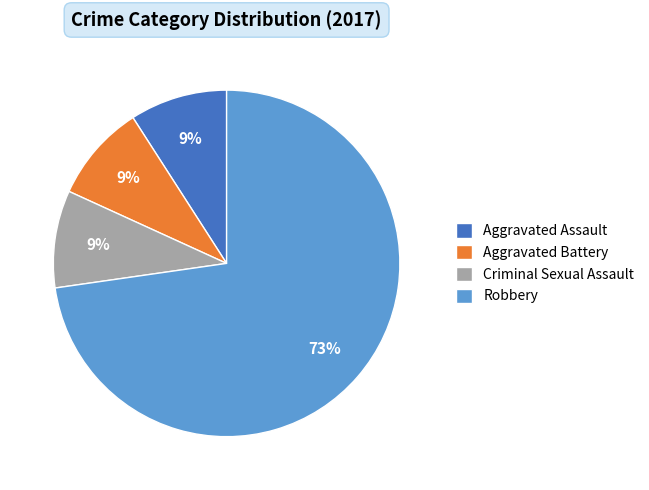

Combined, do Aggravated Assault and Robbery account for over 50%?

Yes